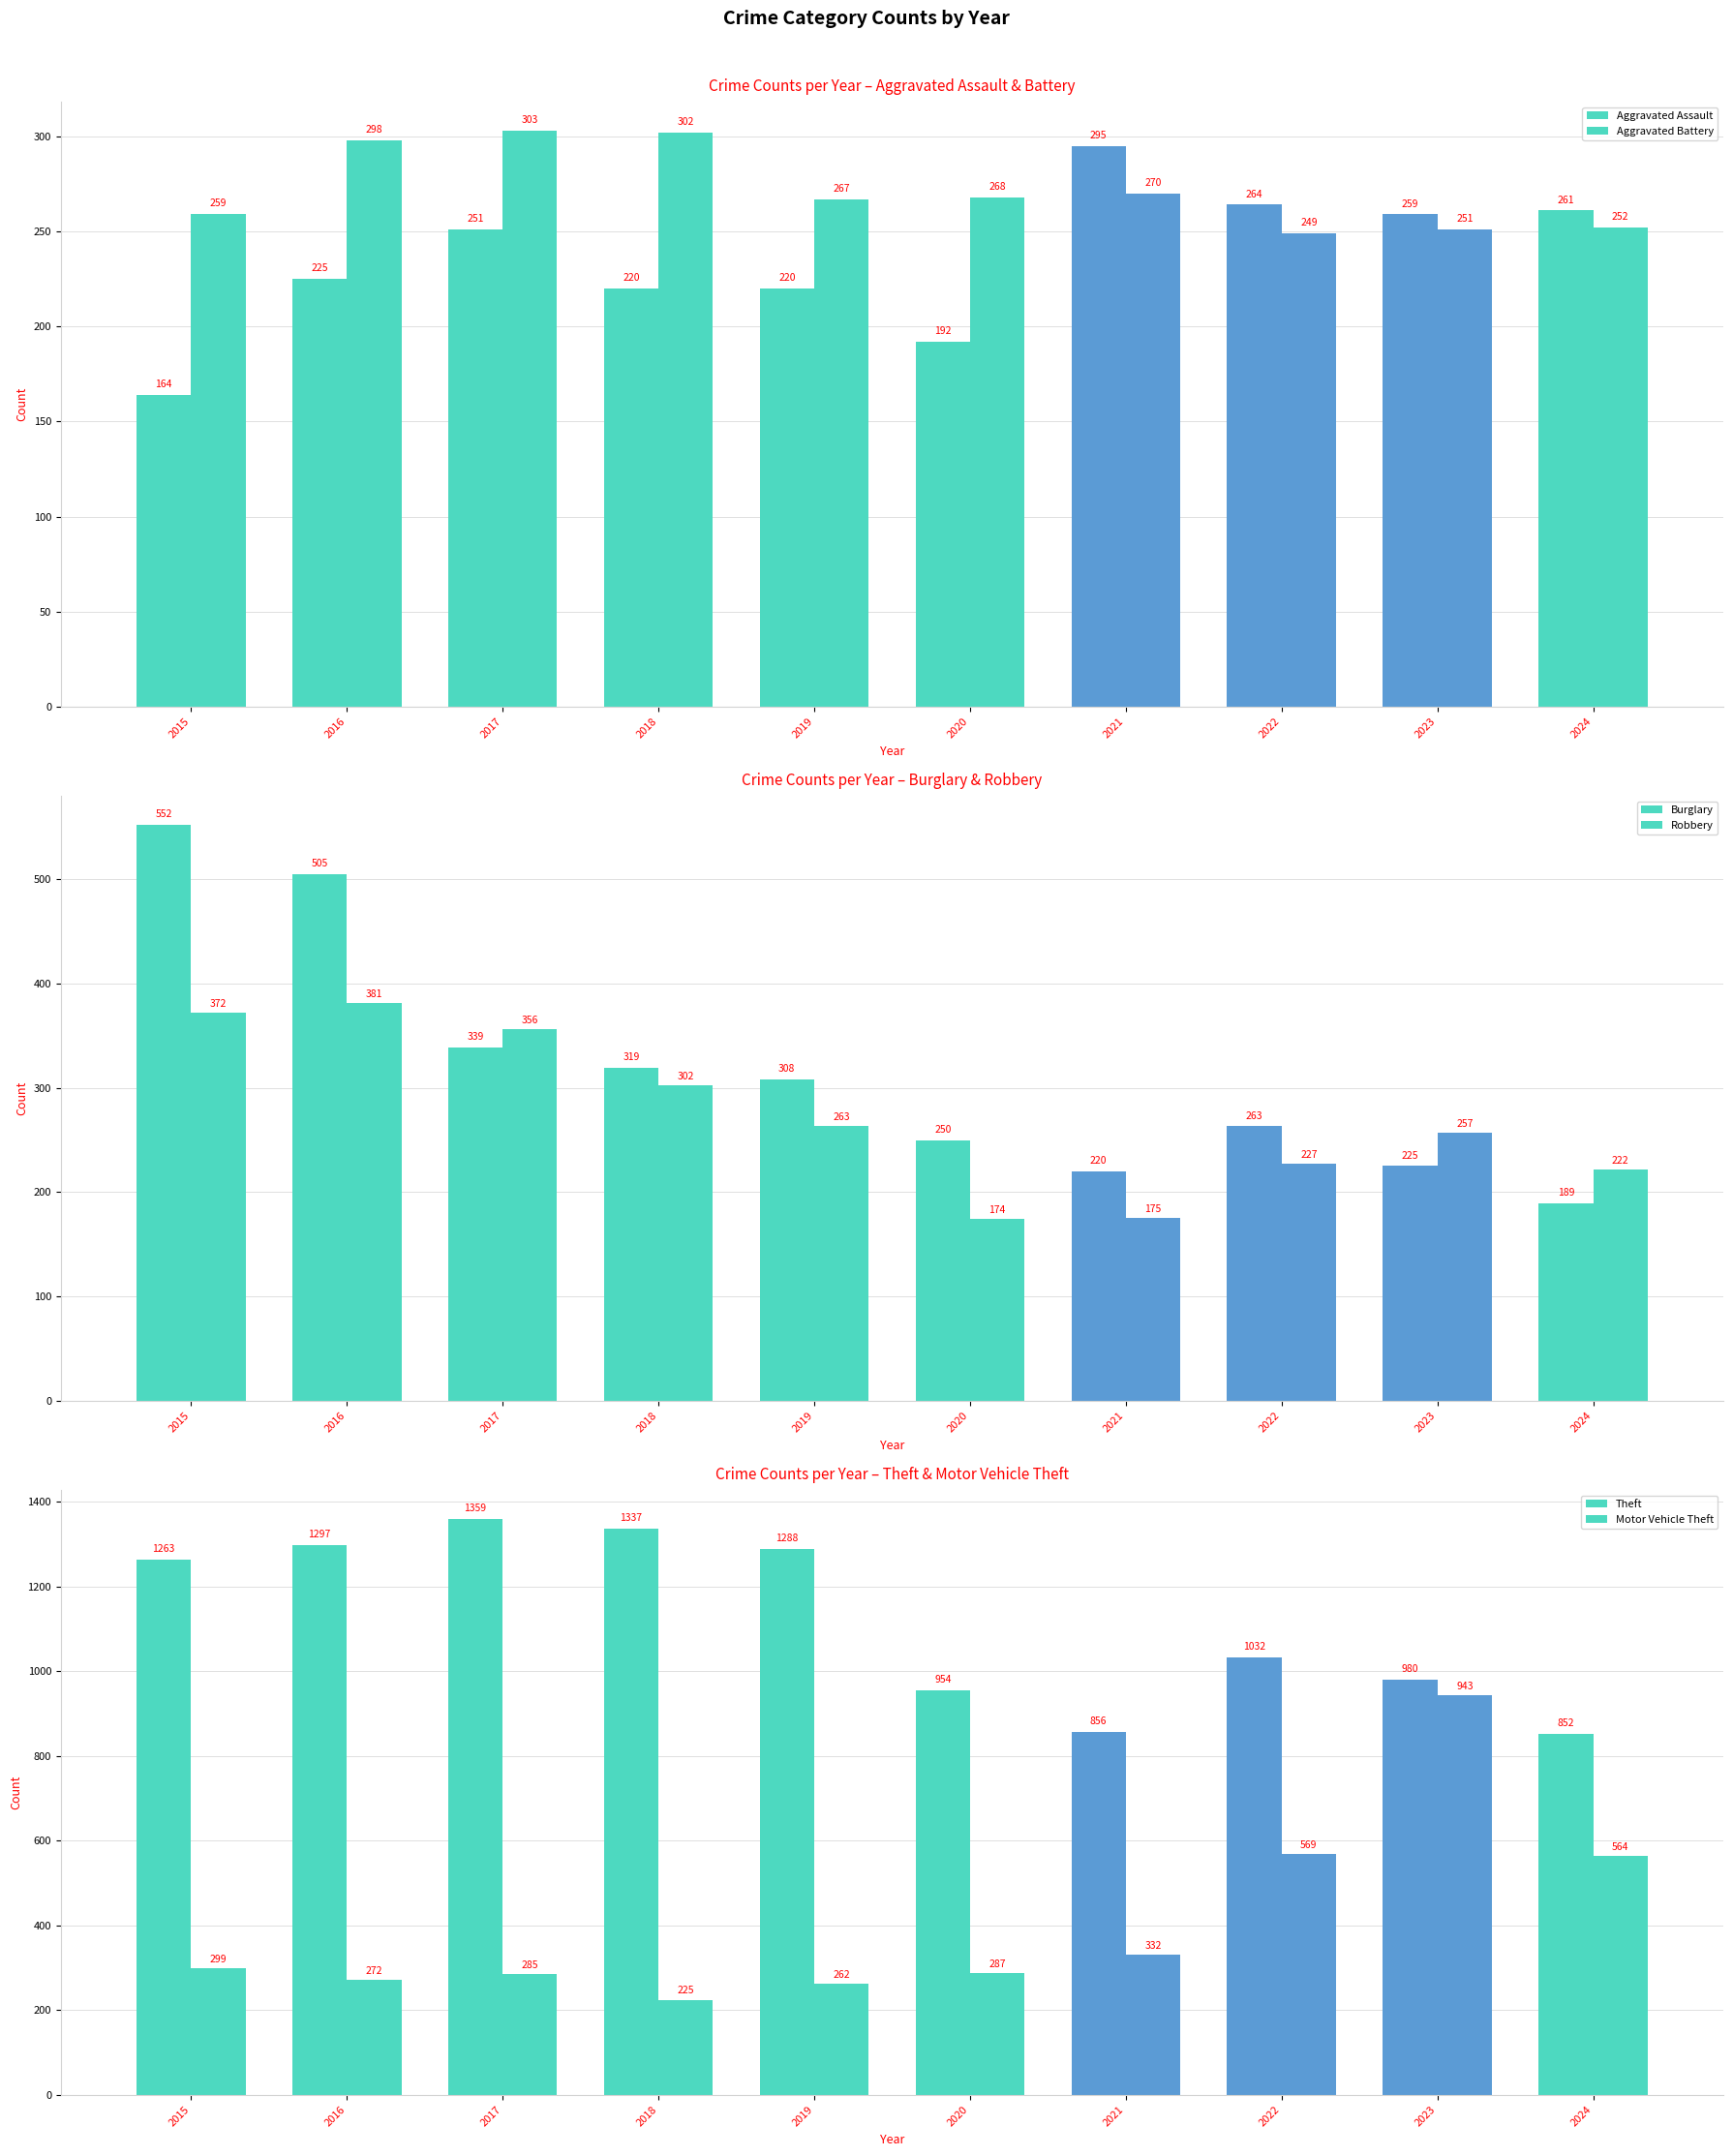

How many bars are there in each group?

6